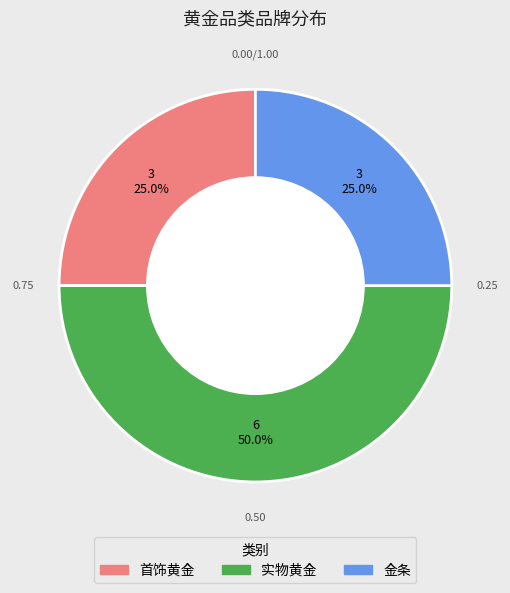

How much of the chart is everything except 实物黄金?

50.0%